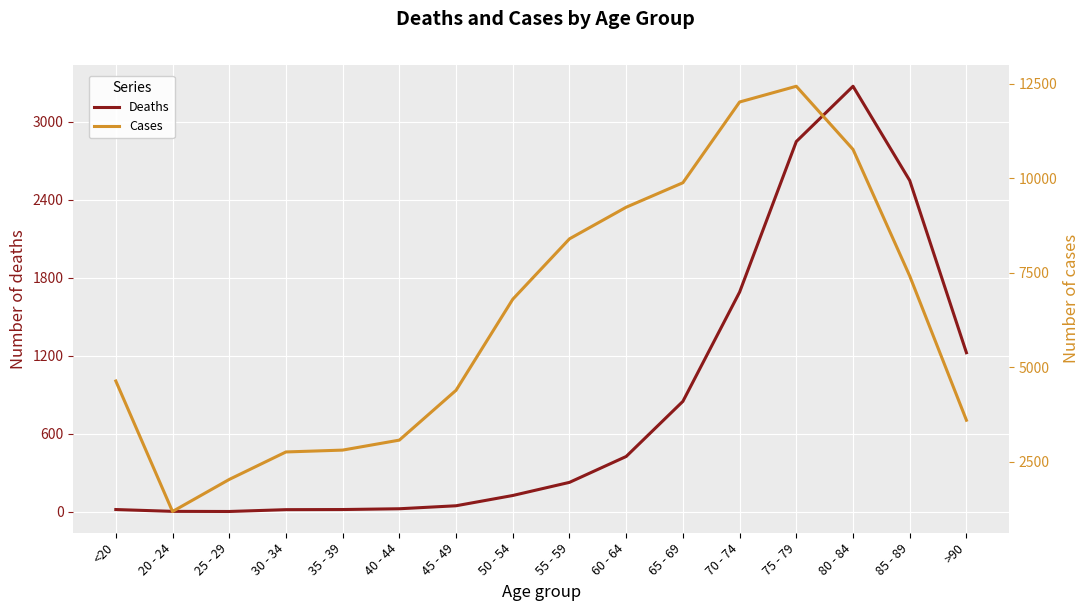

Rank the series at 30 - 34 from highest to lowest value.

Cases, Deaths